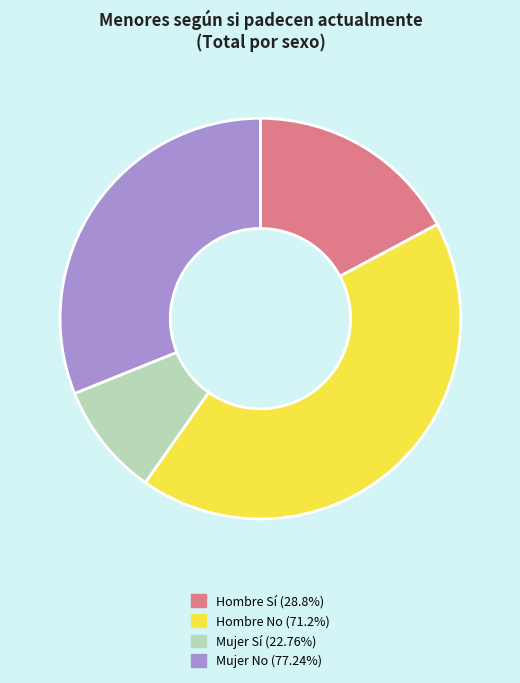

Is there a majority slice in this chart?

No